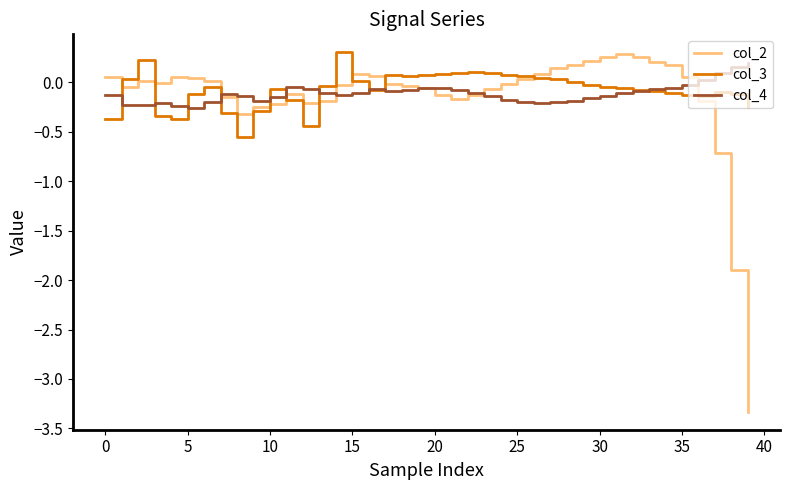

What is the smallest value displayed?

-3.3